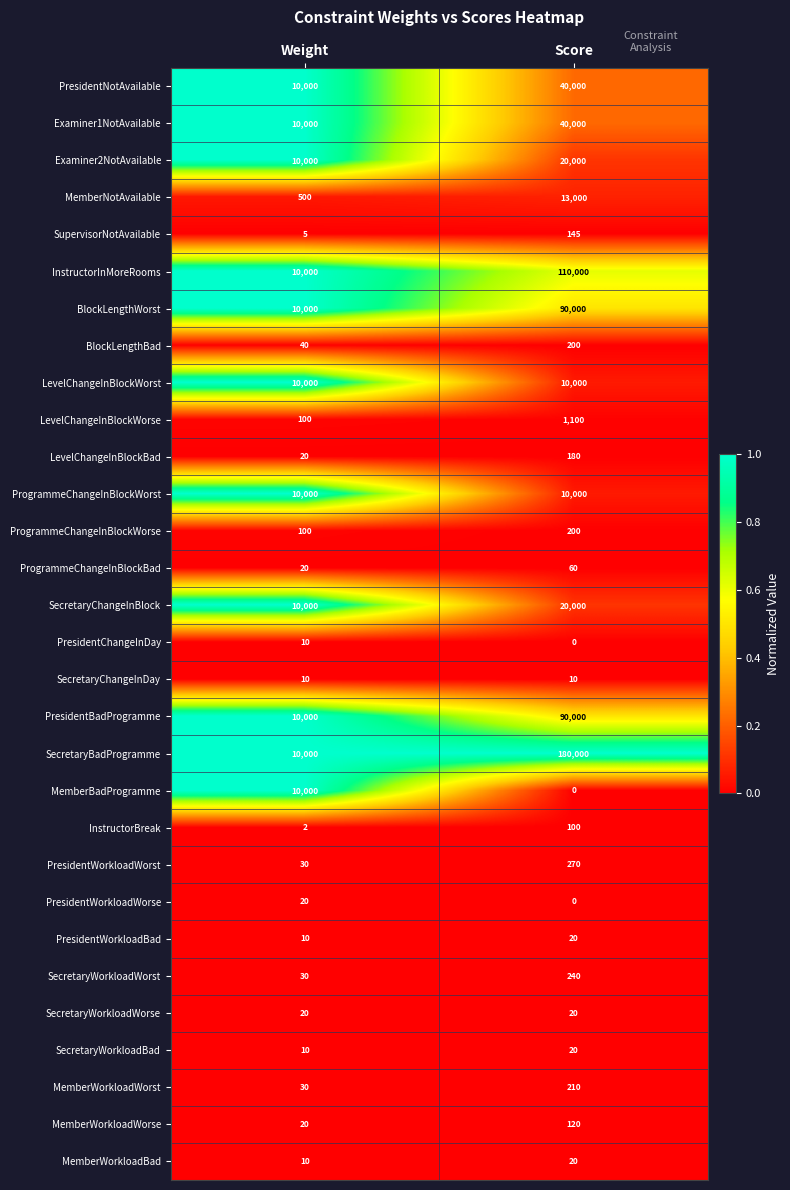

Count the number of categories in the chart.

2